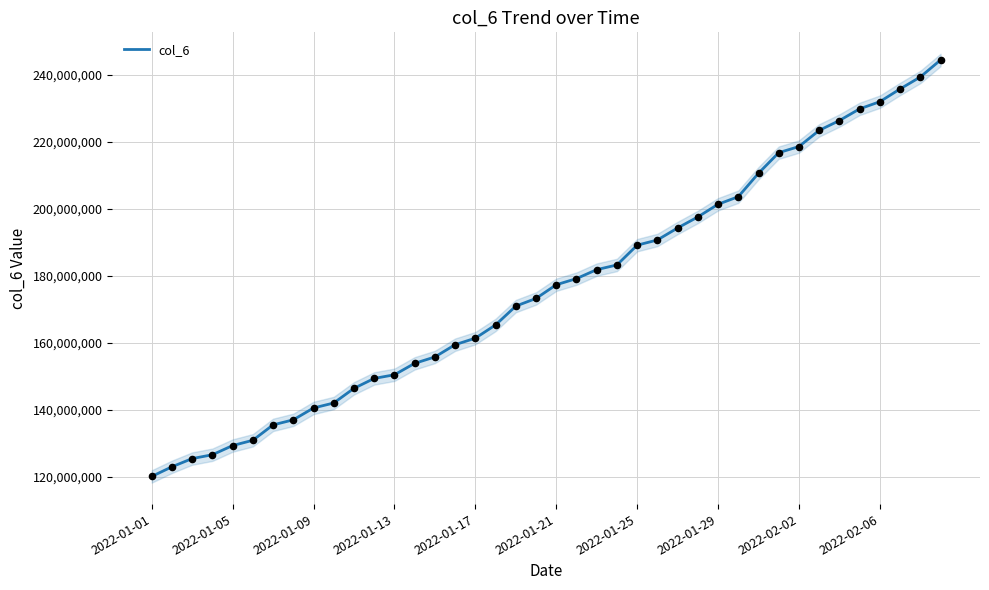

At which label does col_6 reach its minimum?

2022-01-01